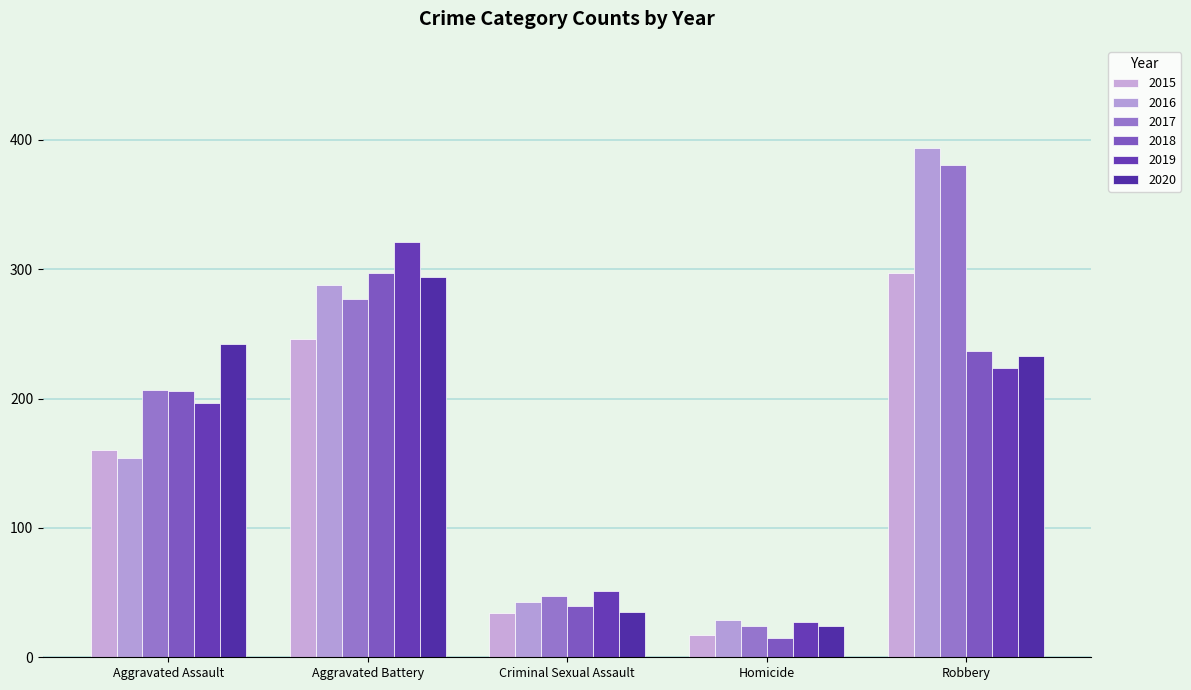

The value of 2018 at Robbery is 237. True or false?

True